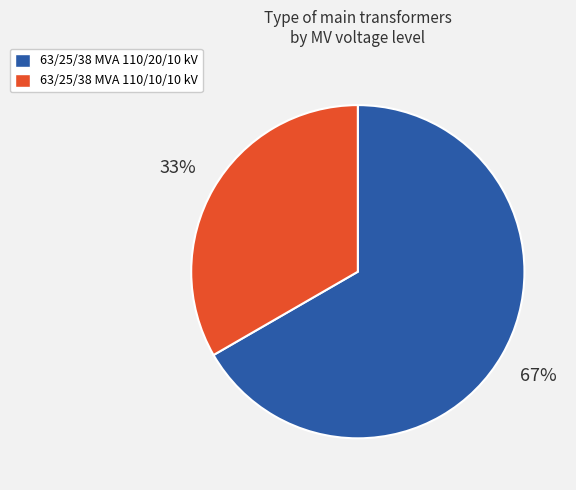

Is there a majority slice in this chart?

Yes